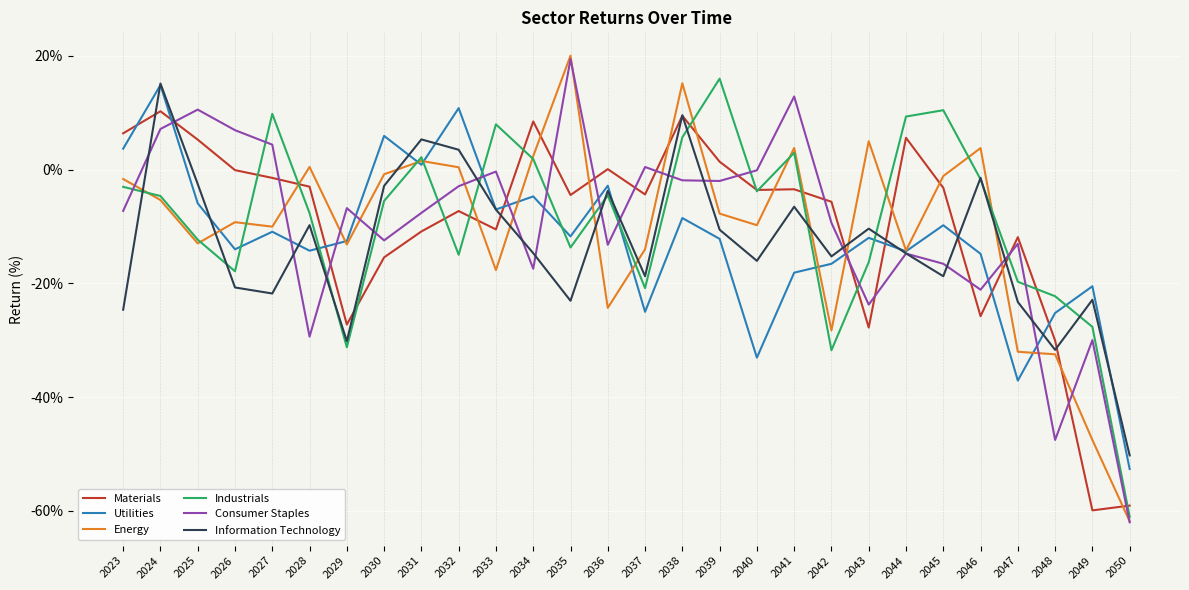

Is it true that Utilities equals 5.9 at 2030?

True